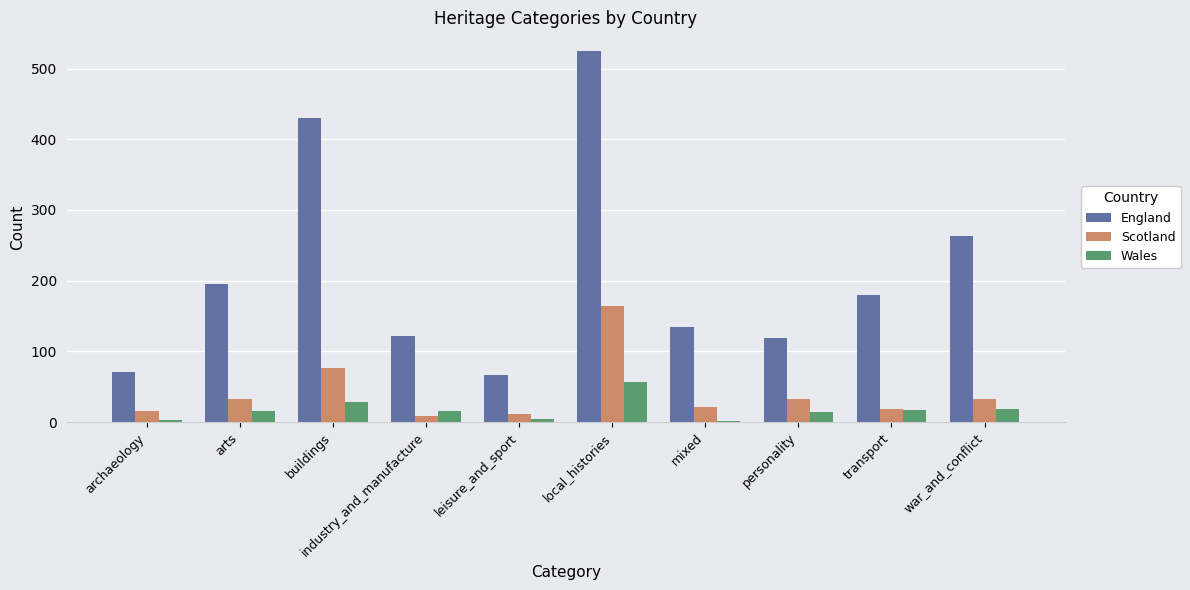

What is the sum of all England values?

2105